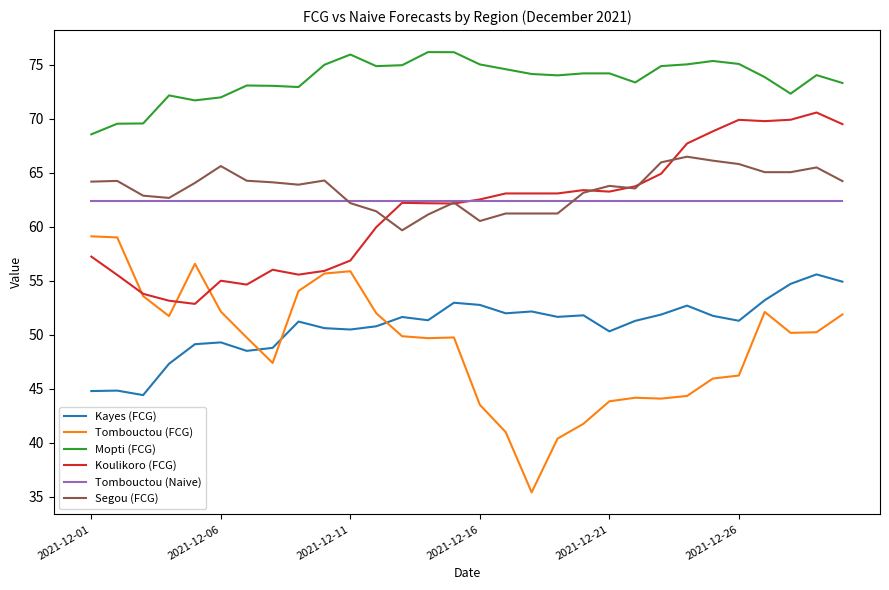

Which series has the largest total across all categories?

Mopti (FCG)